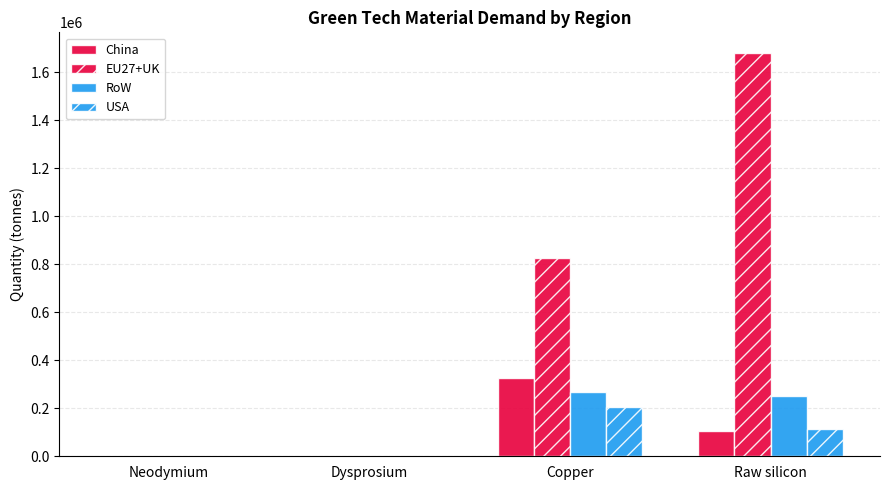

Reading left to right, list all the values displayed in this chart.

China: 199.3	13.4	325566.9	103925.8
EU27+UK: 355.5	23.9	826571.7	1681133.0
RoW: 320.0	21.5	268129.9	252403.8
USA: 131.6	8.8	203884.6	112282.5